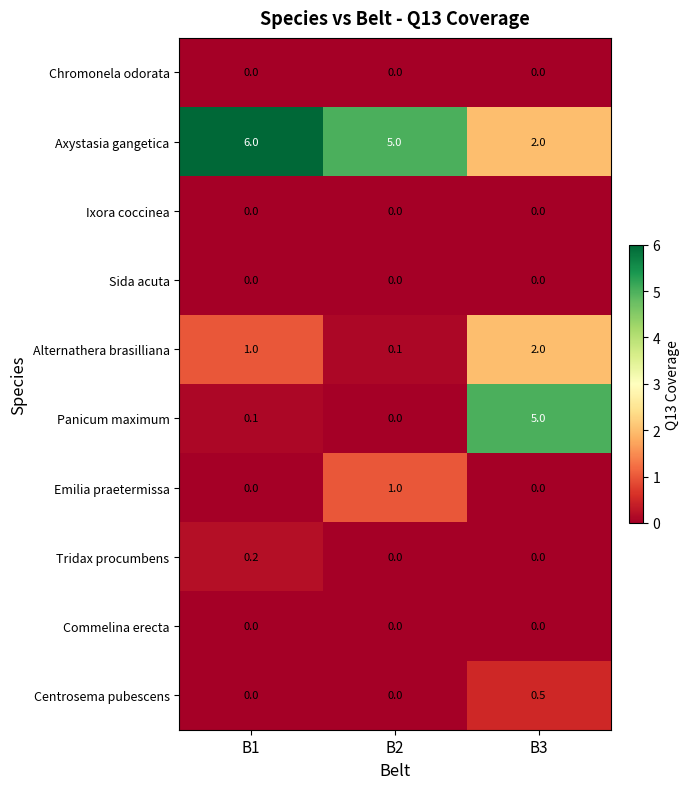

What is the spread (max minus min) of values at B1?

6.0